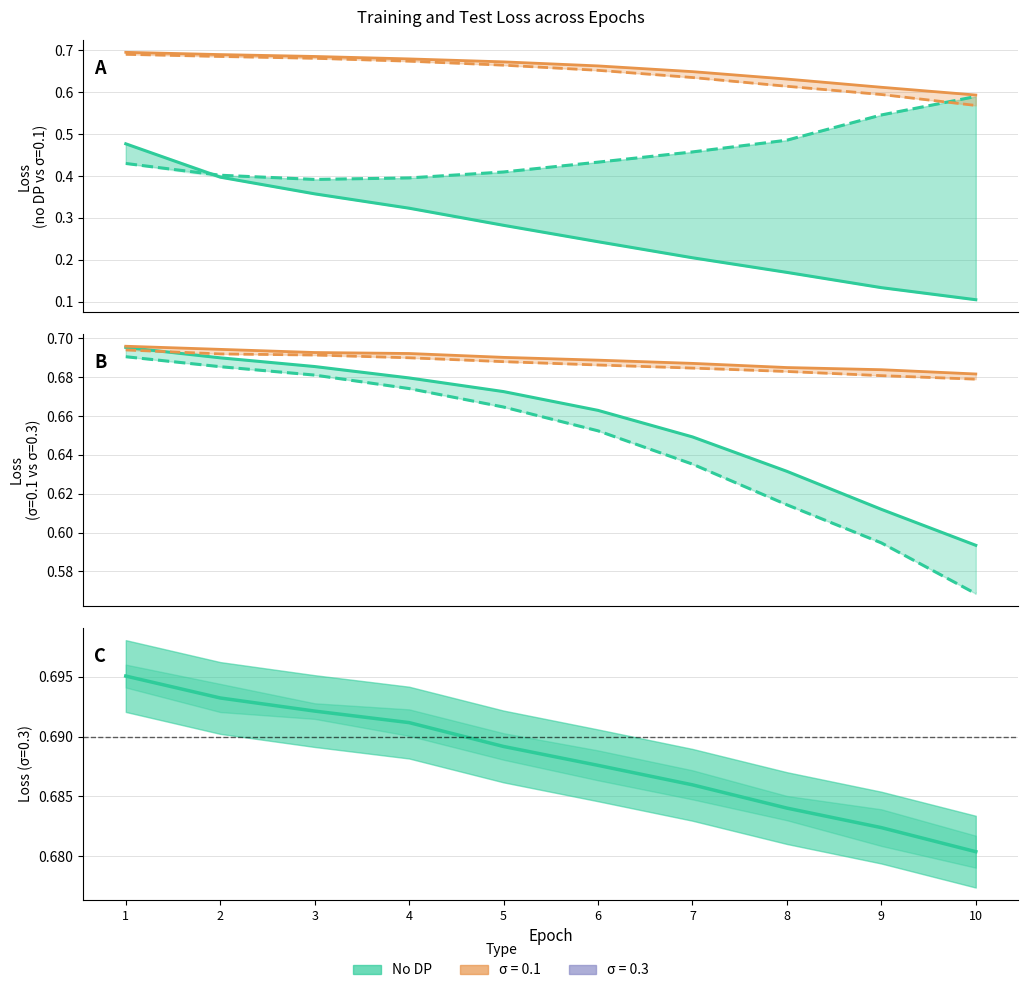

Is the value of Test Loss (no DP) at 9 greater than the value of Training Loss (no DP) at 9?

Yes